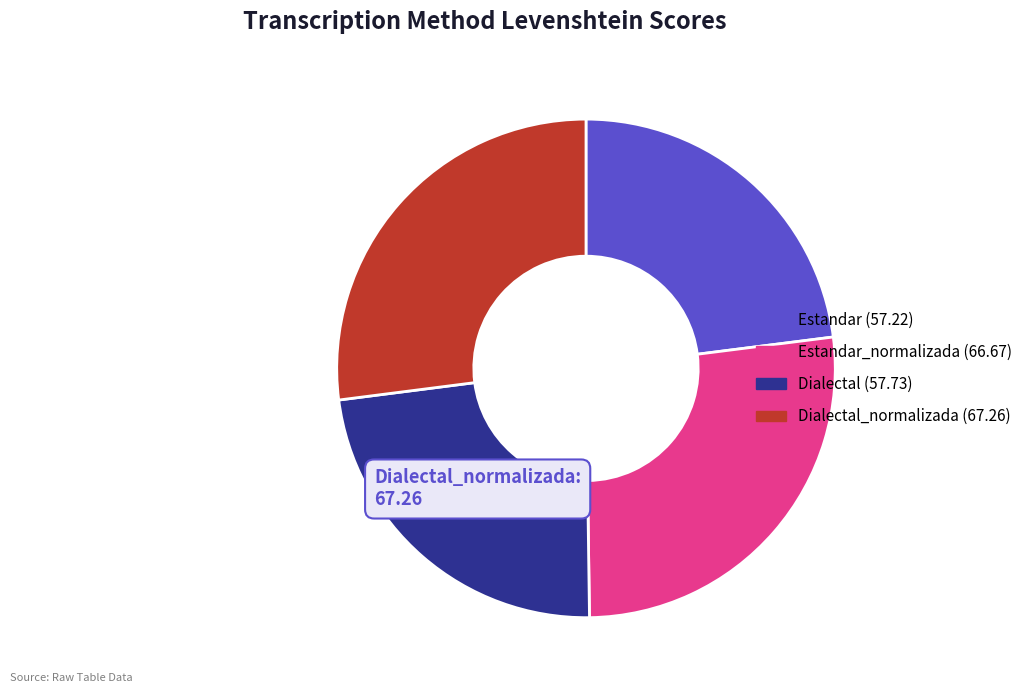

Is there a majority slice in this chart?

No